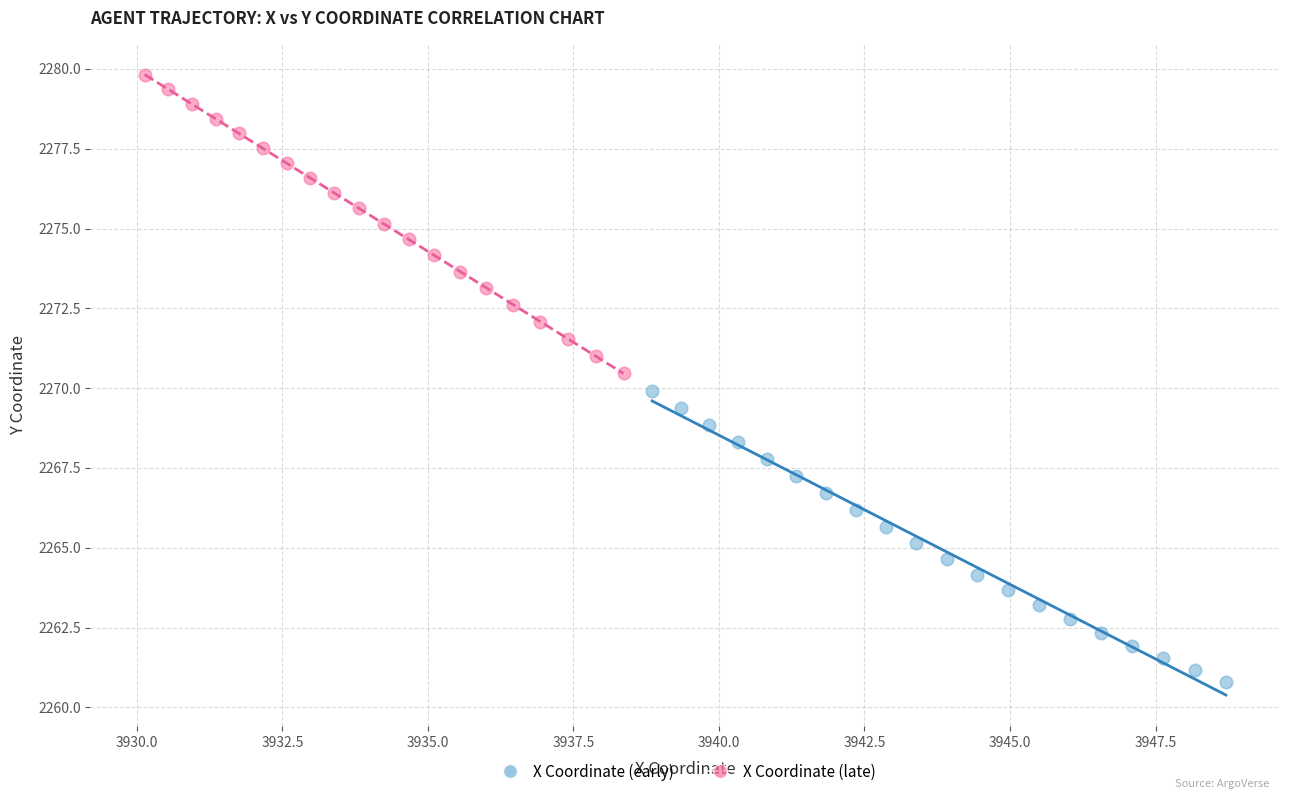

Which series contains the lowest Y value?

X Coordinate (early)